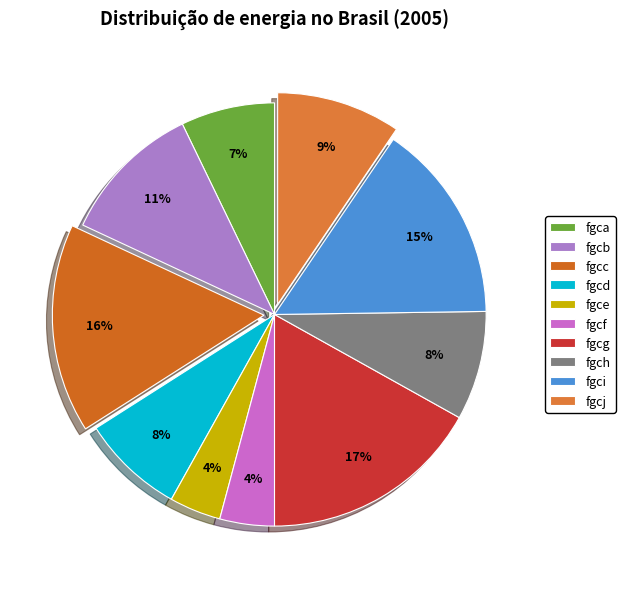

True or false: fgcb accounts for 11% of the total.

True